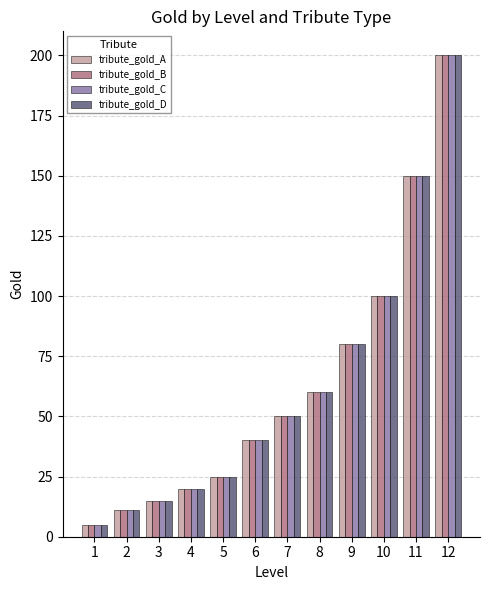

What is the approximate value of tribute_gold_B at 7, to the nearest 10?

50